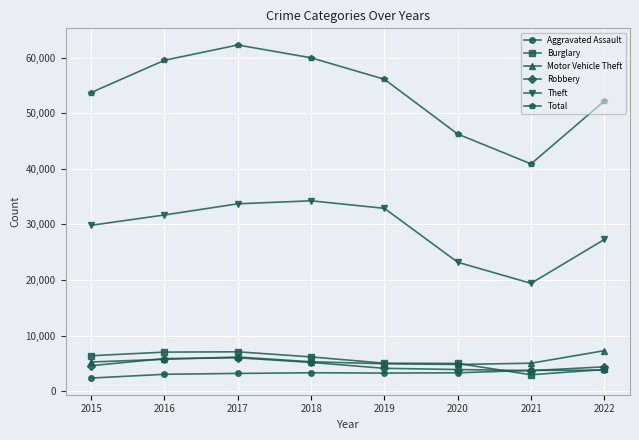

What is the value of the Aggravated Assault point at the 6th from the left?

3332